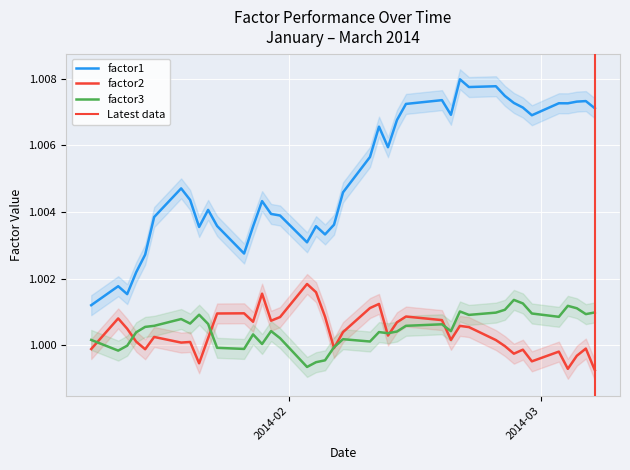

Reading left to right, what are all the values shown in this chart?

factor1: 1.0	1.0	1.0	1.0	1.0	1.0	1.0	1.0	1.0	1.0	1.0	1.0	1.0	1.0	1.0	1.0	1.0	1.0	1.0	1.0	1.0	1.0	1.0	1.0	1.0	1.0	1.0	1.0	1.0	1.0	1.0	1.0	1.0	1.0	1.0	1.0	1.0	1.0	1.0	1.0
factor2: 1.0	1.0	1.0	1.0	1.0	1.0	1.0	1.0	1.0	1.0	1.0	1.0	1.0	1.0	1.0	1.0	1.0	1.0	1.0	1.0	1.0	1.0	1.0	1.0	1.0	1.0	1.0	1.0	1.0	1.0	1.0	1.0	1.0	1.0	1.0	1.0	1.0	1.0	1.0	1.0
factor3: 1.0	1.0	1.0	1.0	1.0	1.0	1.0	1.0	1.0	1.0	1.0	1.0	1.0	1.0	1.0	1.0	1.0	1.0	1.0	1.0	1.0	1.0	1.0	1.0	1.0	1.0	1.0	1.0	1.0	1.0	1.0	1.0	1.0	1.0	1.0	1.0	1.0	1.0	1.0	1.0